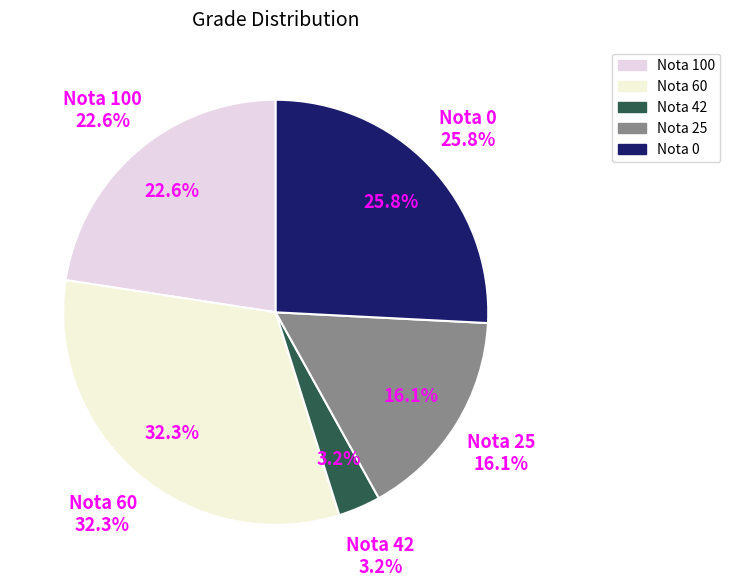

Rank the categories by value from lowest to highest.

42, 25, 100, 0, 60